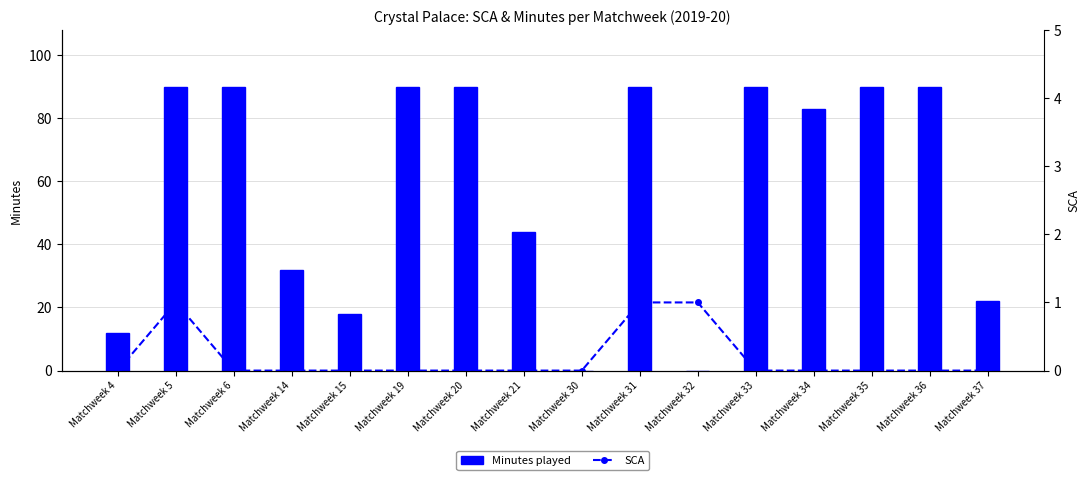

What is the difference between the Minutes played values at Matchweek 37 and Matchweek 6?

68